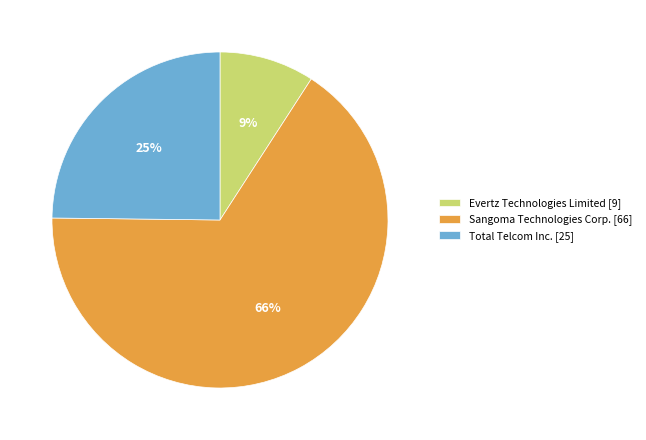

What is the largest slice in the pie chart?

Sangoma Technologies Corp. [66]